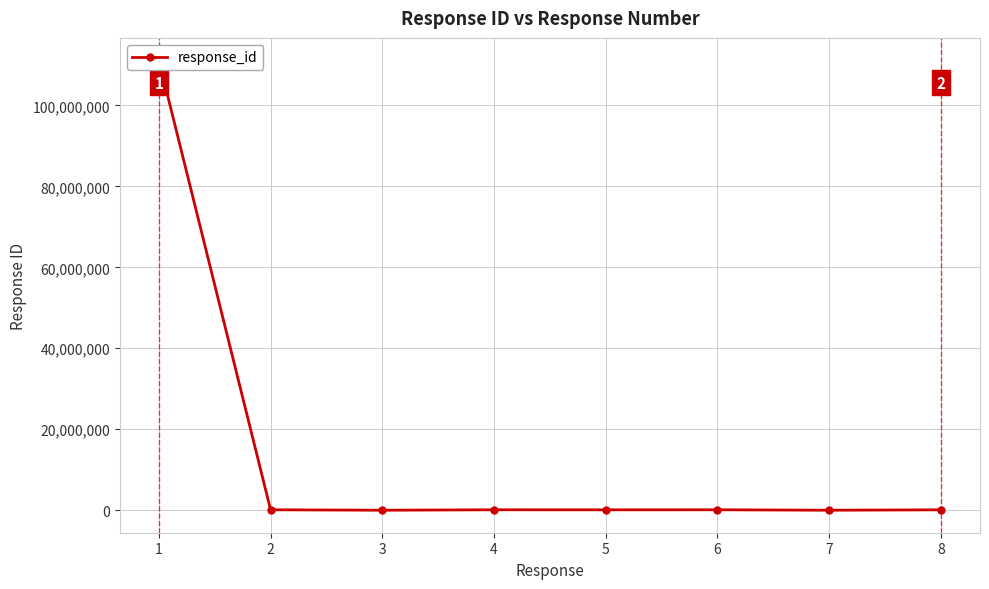

How many points are lower than both their immediate neighbors (excluding endpoints)?

3